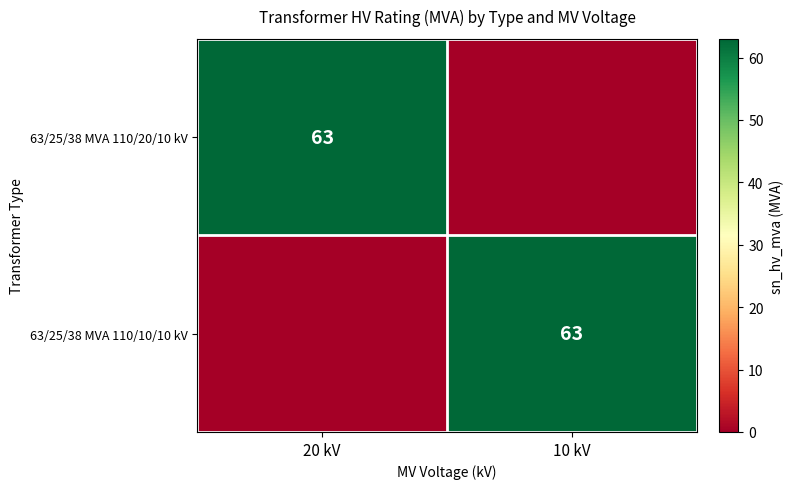

Count the number of data series in this chart.

2